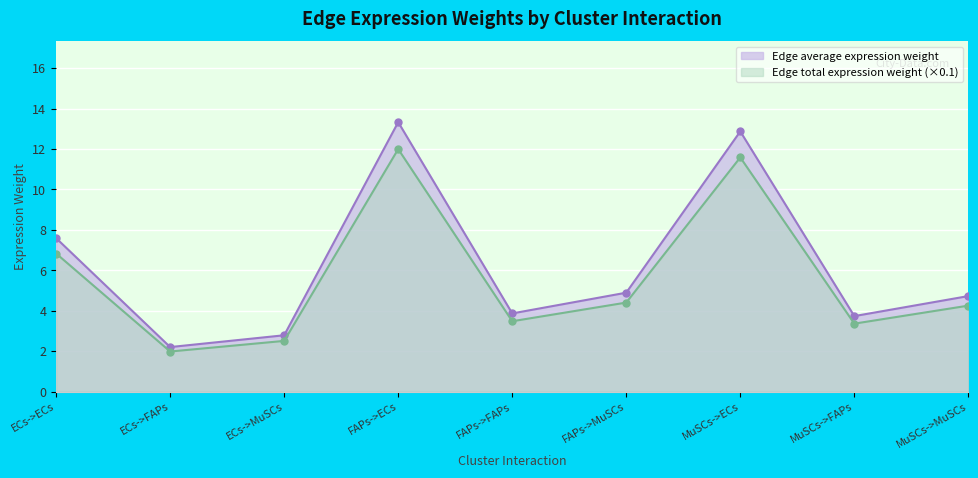

What is the spread (max minus min) of values at FAPs->FAPs?

0.4